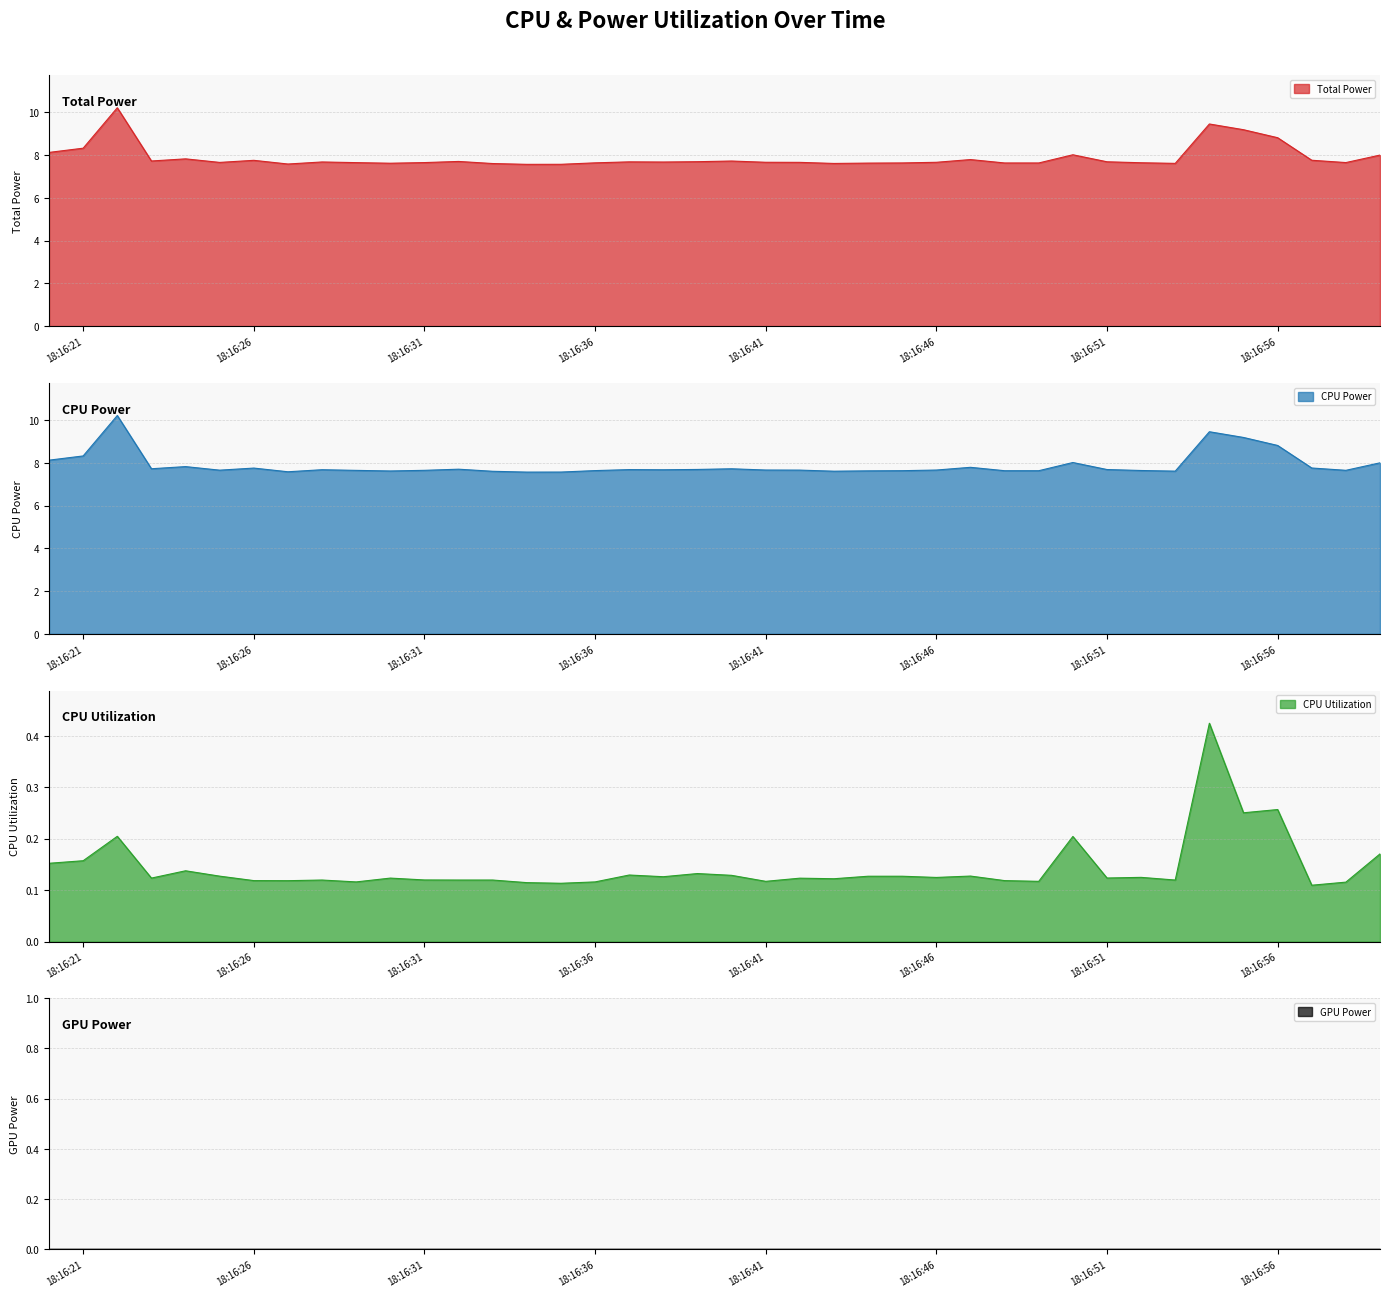

What is the value of the CPU Utilization point at the 9th from the left?

0.1